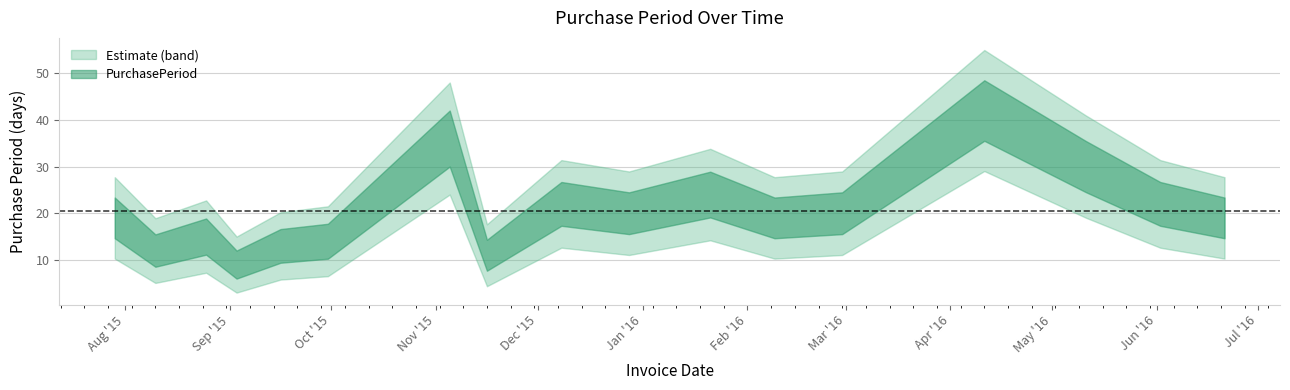

Does the chart have visible grid lines?

Yes